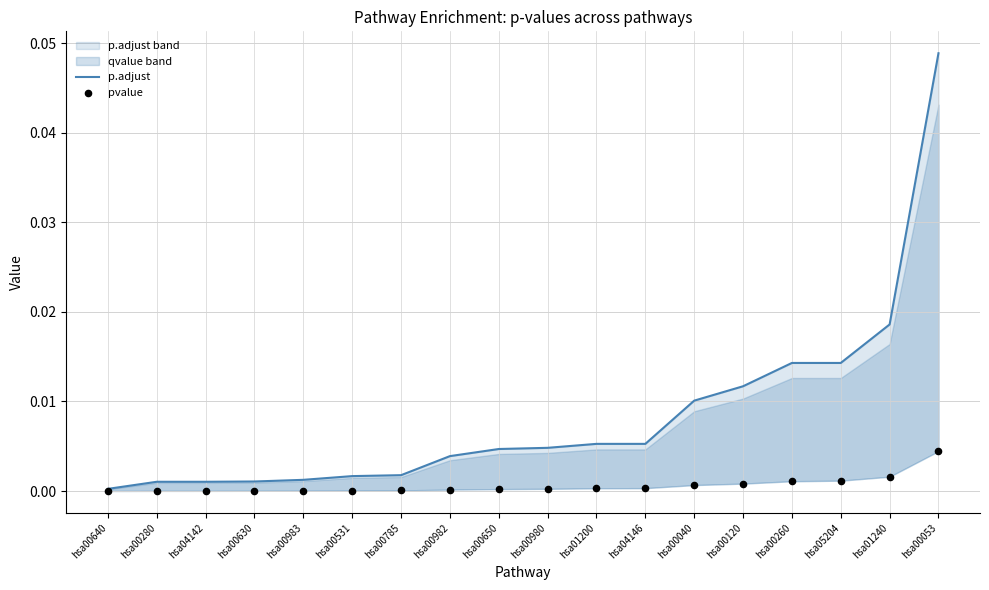

At which category is the sum across all series the highest?

hsa00053